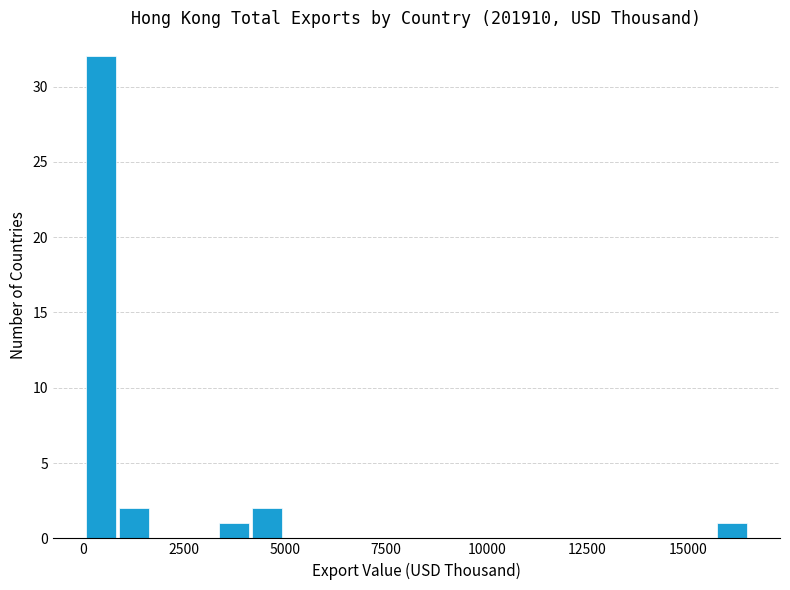

Read against the x-axis, roughly where is the centre of the tallest bar?

500